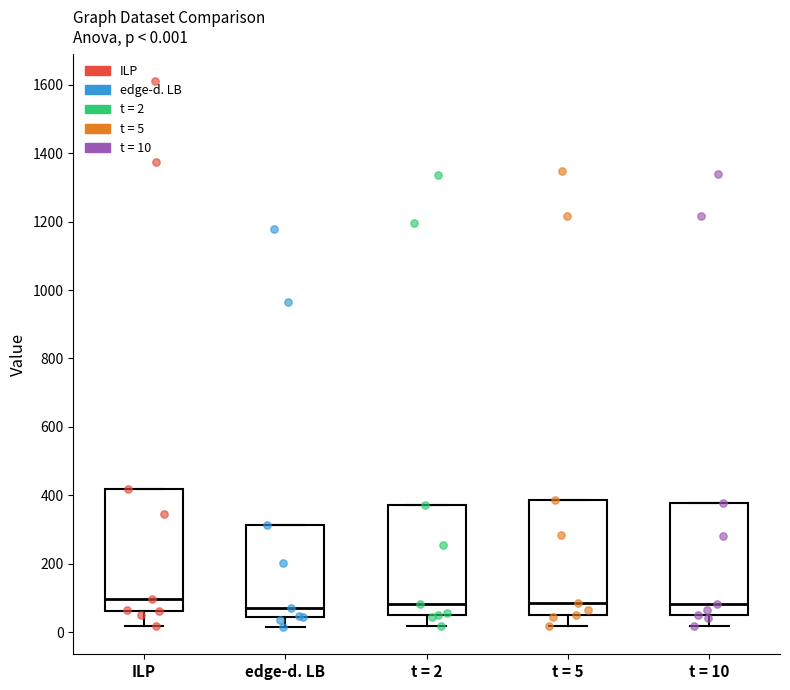

Comparing the boxes themselves (not the whiskers), which one is the tallest?

ILP